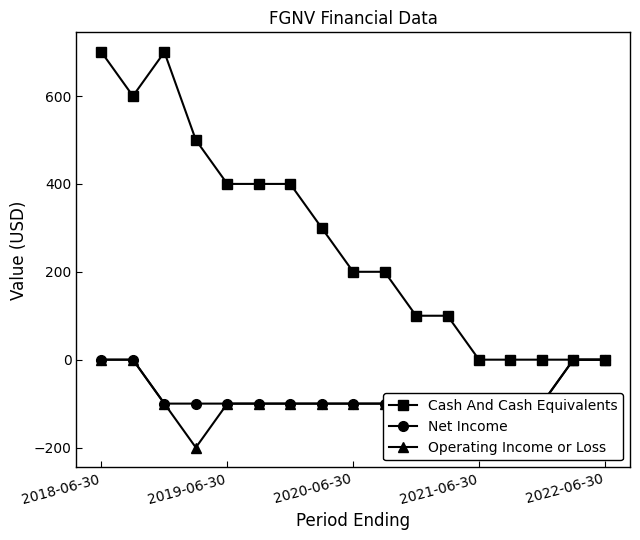

Which series has the largest total across all categories?

Cash And Cash Equivalents